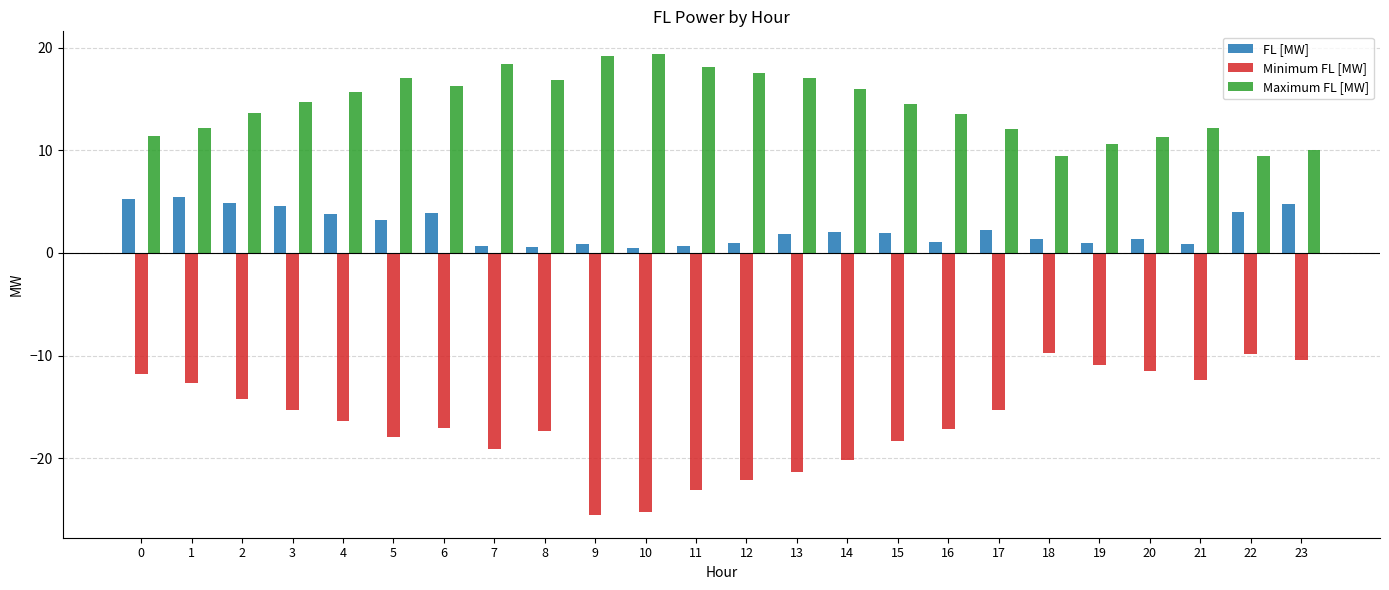

True or false: Minimum FL [MW] has a value of -18.5 at 2.

False